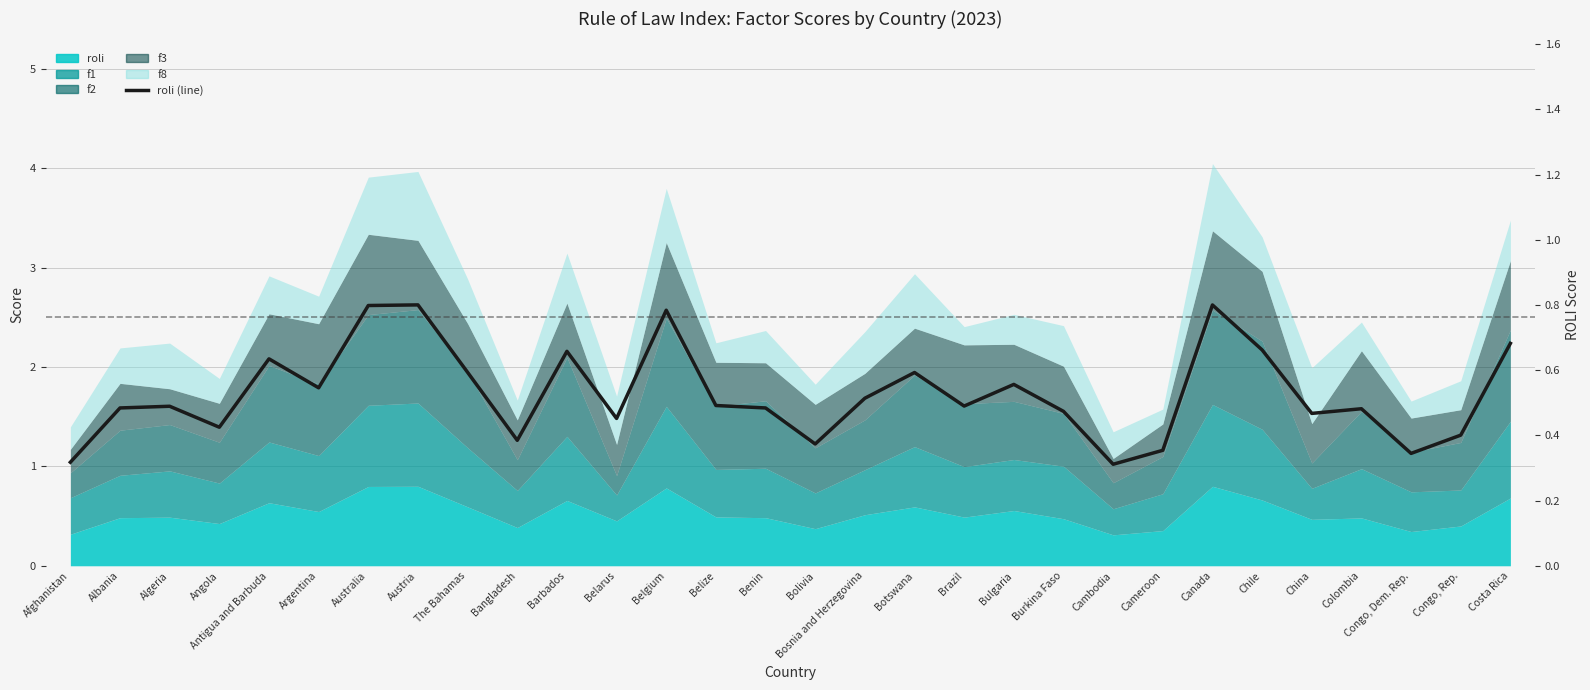

List the labels in order of value, smallest first.

Cambodia, Afghanistan, Congo, Dem. Rep., Cameroon, Bolivia, Bangladesh, Congo, Rep., Angola, Belarus, China, Burkina Faso, Colombia, Albania, Benin, Algeria, Brazil, Belize, Bosnia and Herzegovina, Argentina, Bulgaria, Botswana, The Bahamas, Antigua and Barbuda, Barbados, Chile, Costa Rica, Belgium, Australia, Canada, Austria